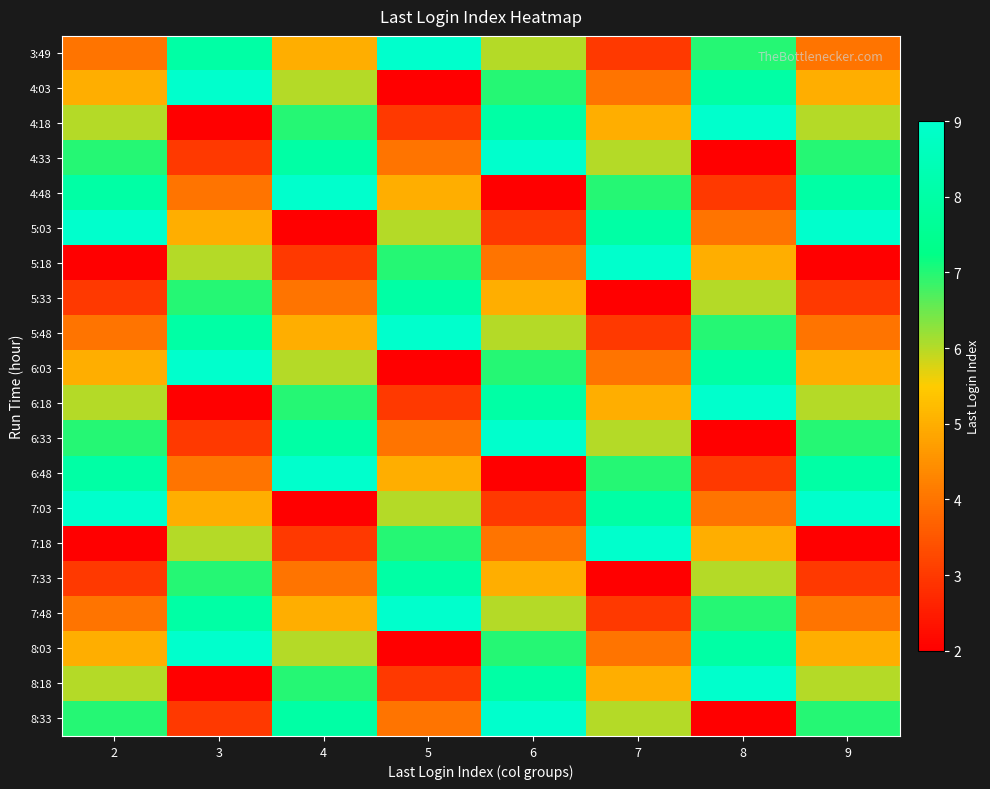

At which category is the sum across all series the highest?

6